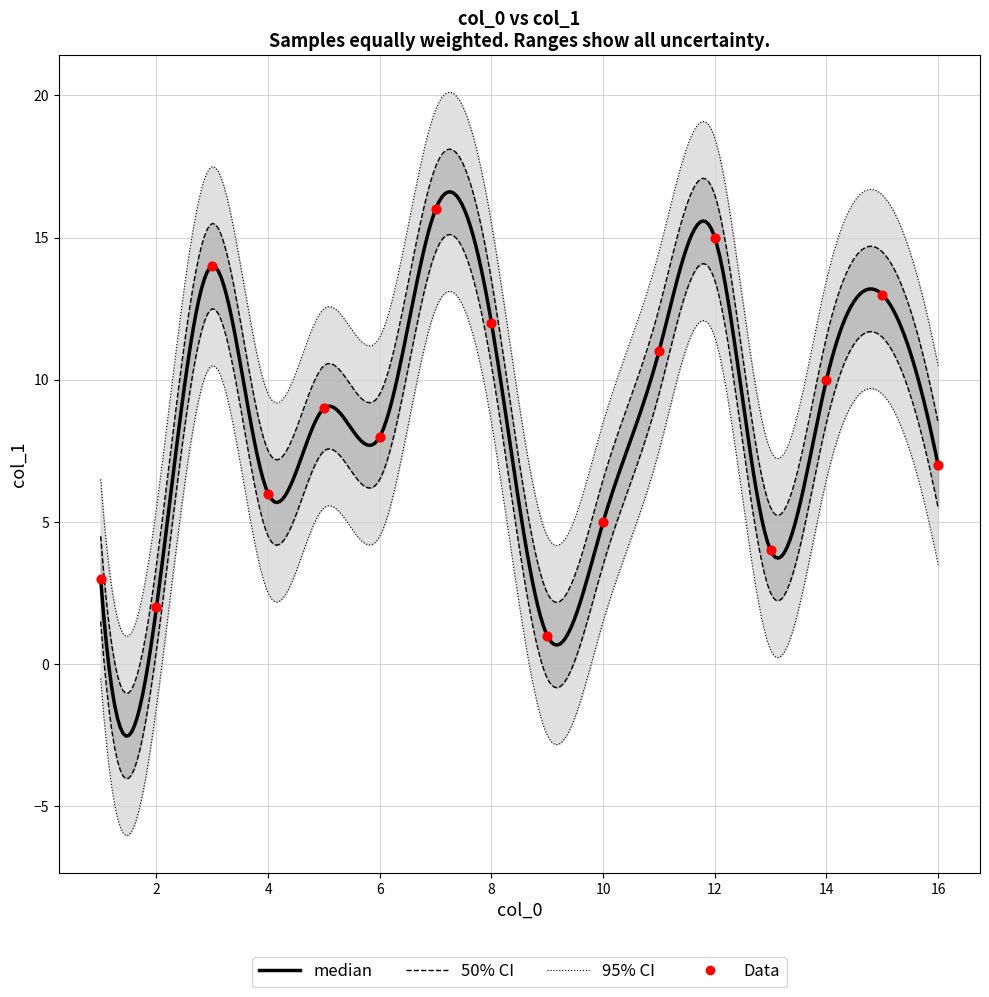

What is the ratio of the value at 6 to the value at 14?

0.8